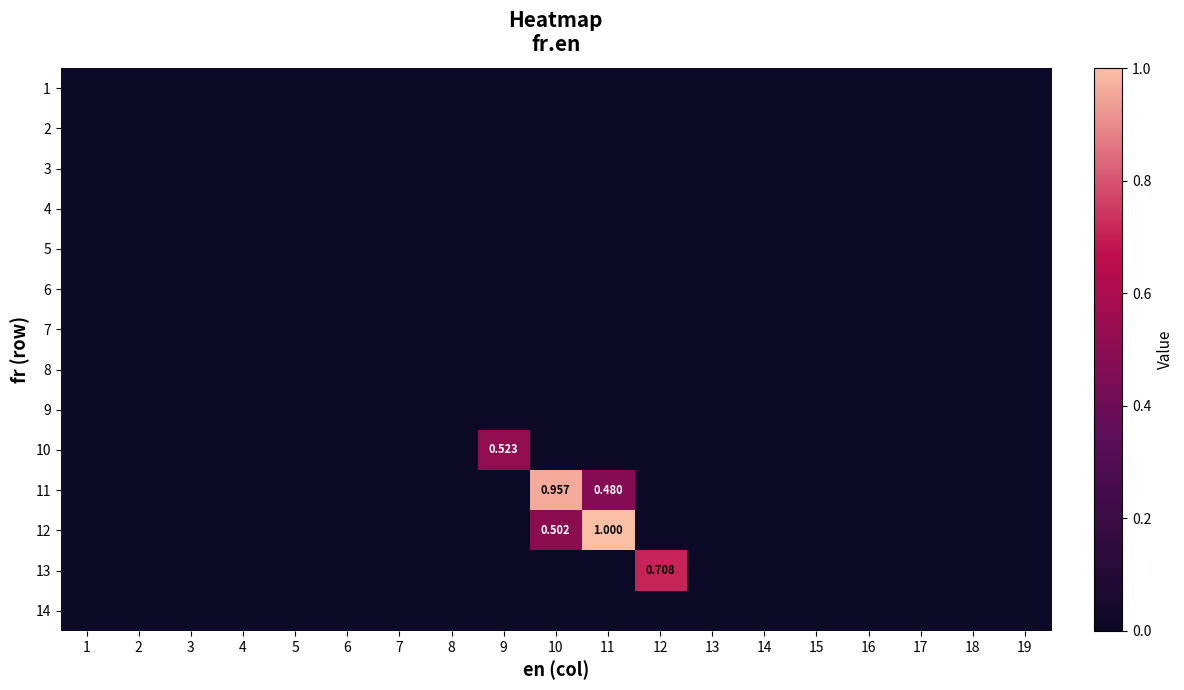

Where is 10 nearest to the value 0?

1